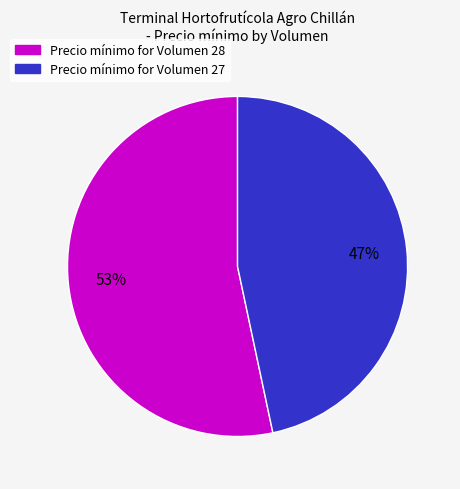

How many segments does this pie chart have?

2